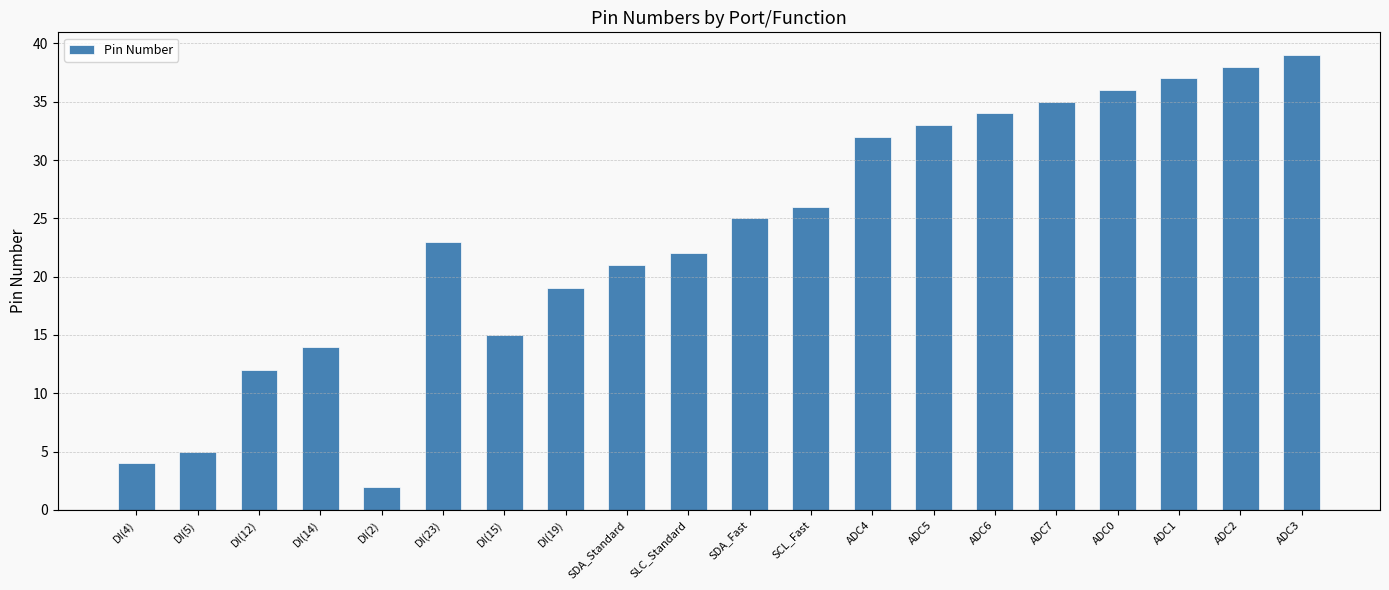

List the labels in order of value, smallest first.

DI(2), DI(4), DI(5), DI(12), DI(14), DI(15), DI(19), SDA_Standard, SLC_Standard, DI(23), SDA_Fast, SCL_Fast, ADC4, ADC5, ADC6, ADC7, ADC0, ADC1, ADC2, ADC3